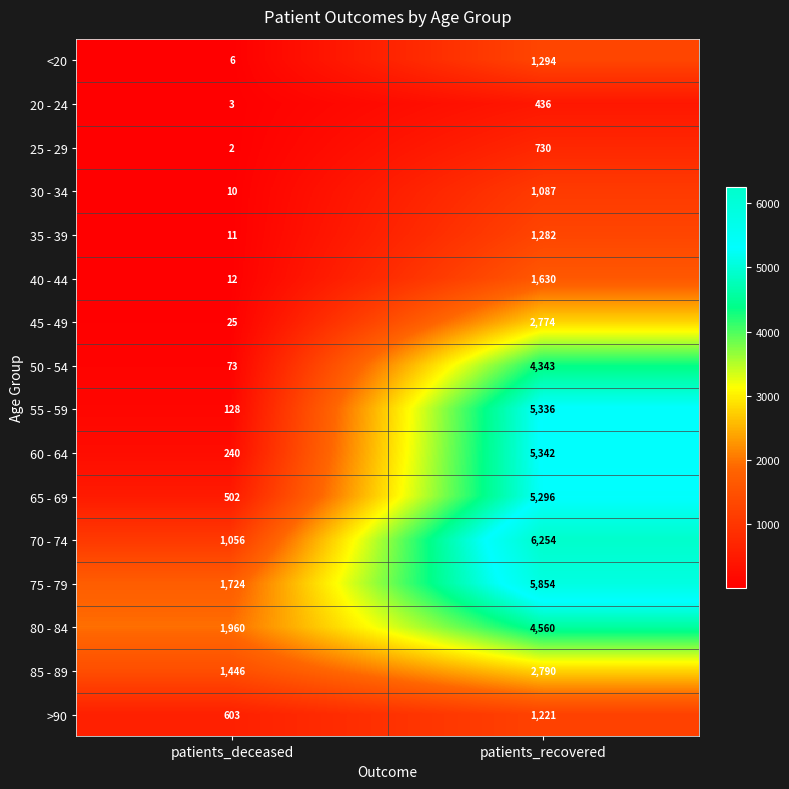

Read the 85 - 89 value at patients_deceased, to the nearest 10.

1450